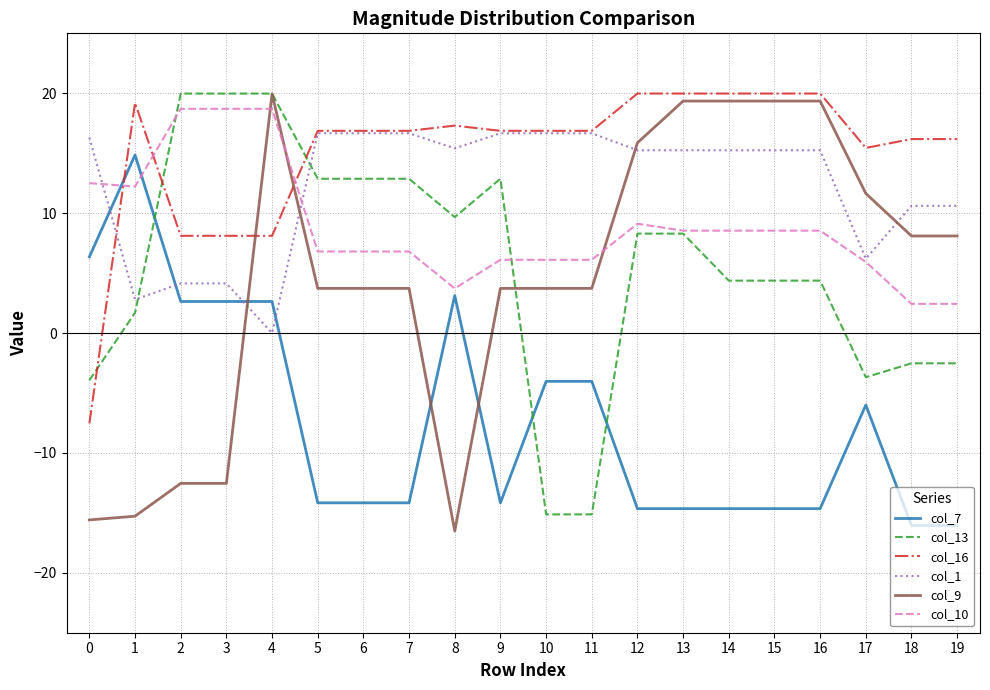

Where do col_10 and col_13 first cross each other?

1 and 2